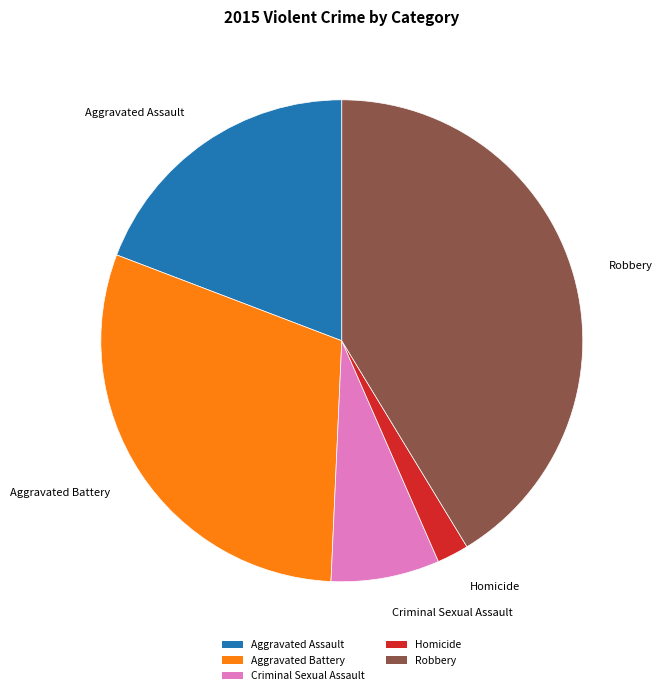

Combined, do Aggravated Assault and Criminal Sexual Assault account for over 50%?

No